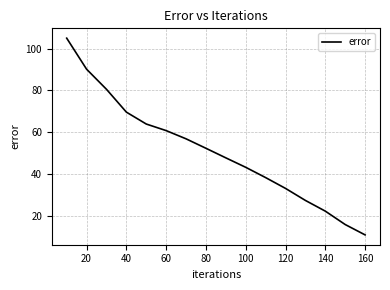

How many series are shown in this chart?

1